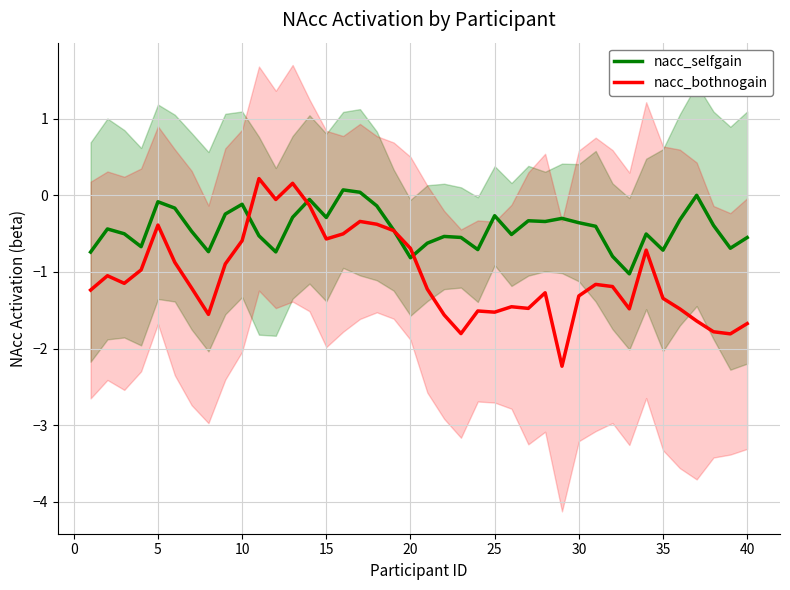

Is this an area chart (filled region under the line)?

No